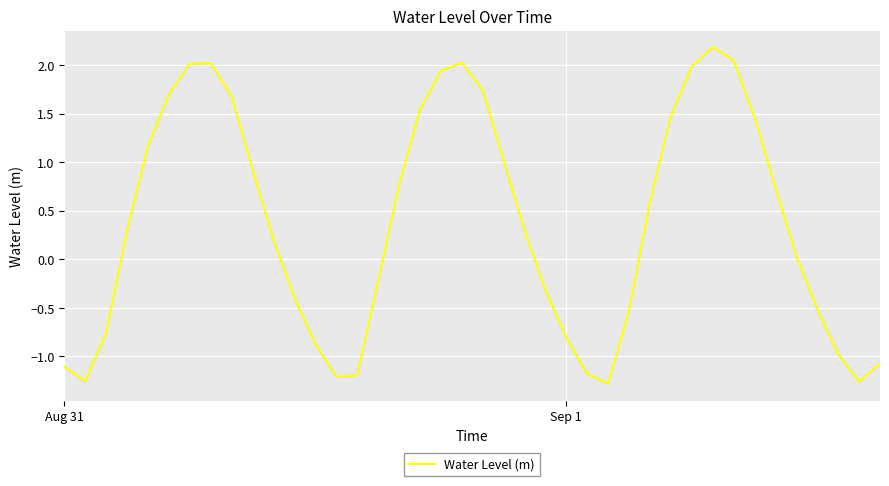

What is the maximum value shown in the chart?

2.2